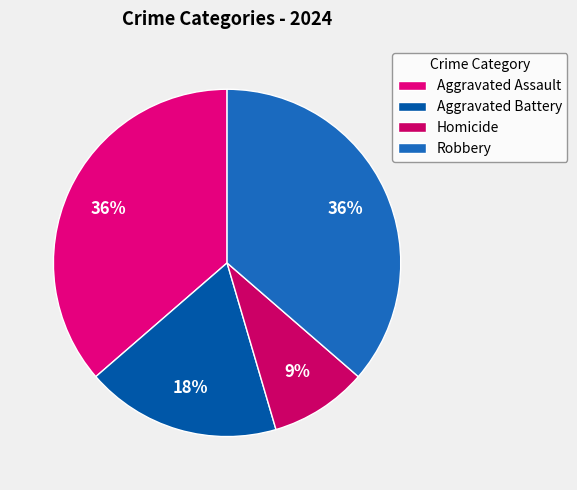

How many segments does this pie chart have?

4